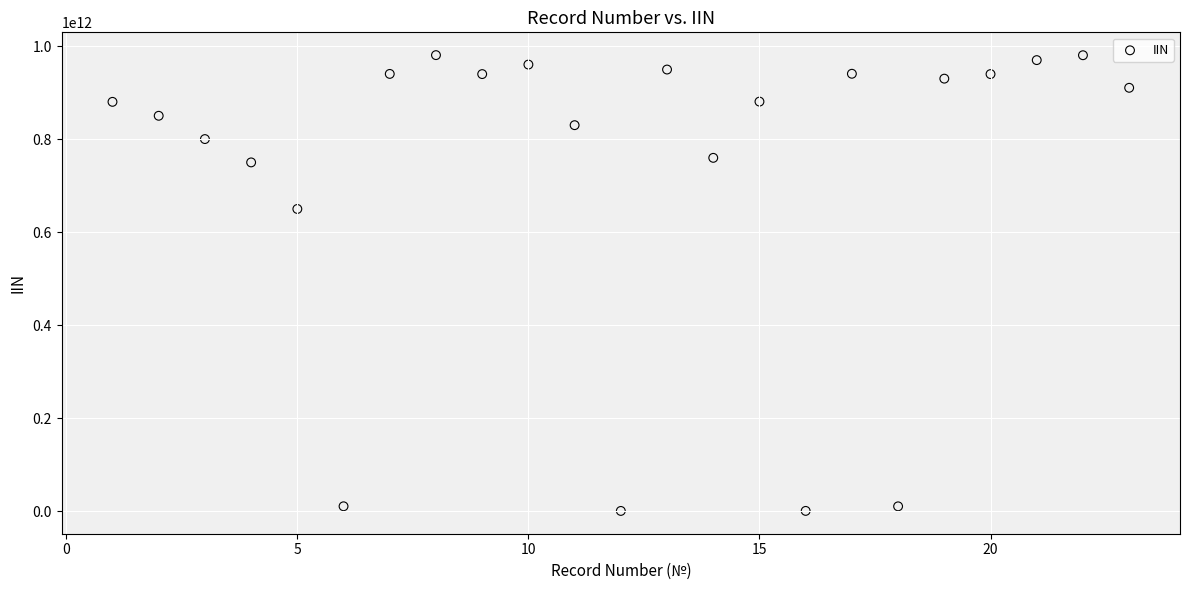

What Y value in the scatter plot is closest to 490873975313?

650224401186